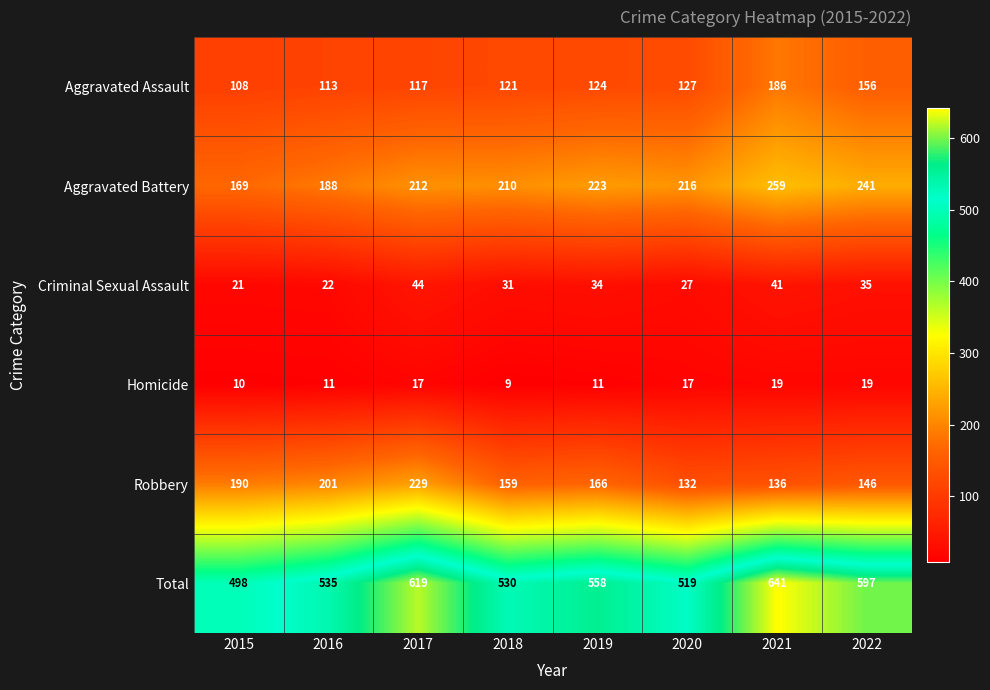

What is the sum of all Aggravated Assault values?

1052